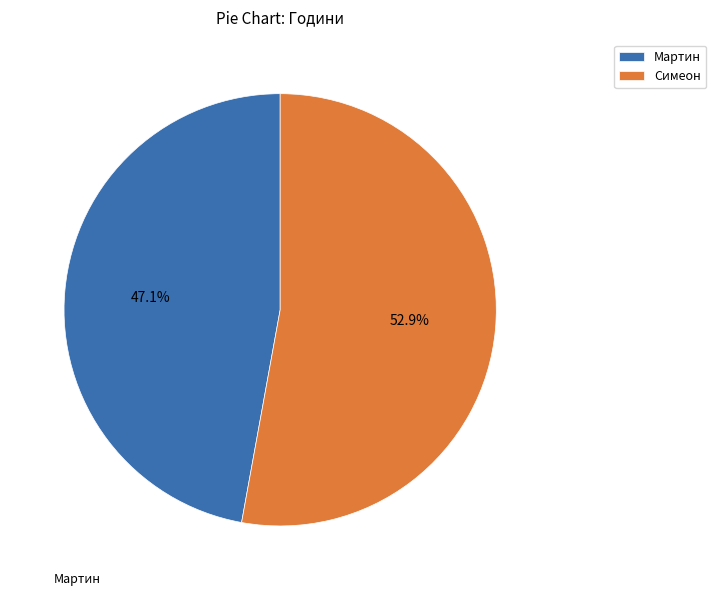

Rank the categories by value from lowest to highest.

Мартин, Симеон